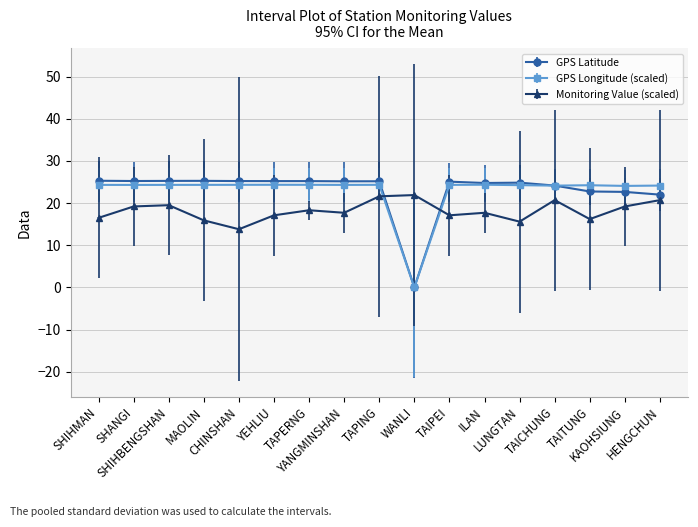

True or false: GPS Latitude has more than 2 points higher than both neighbors.

True